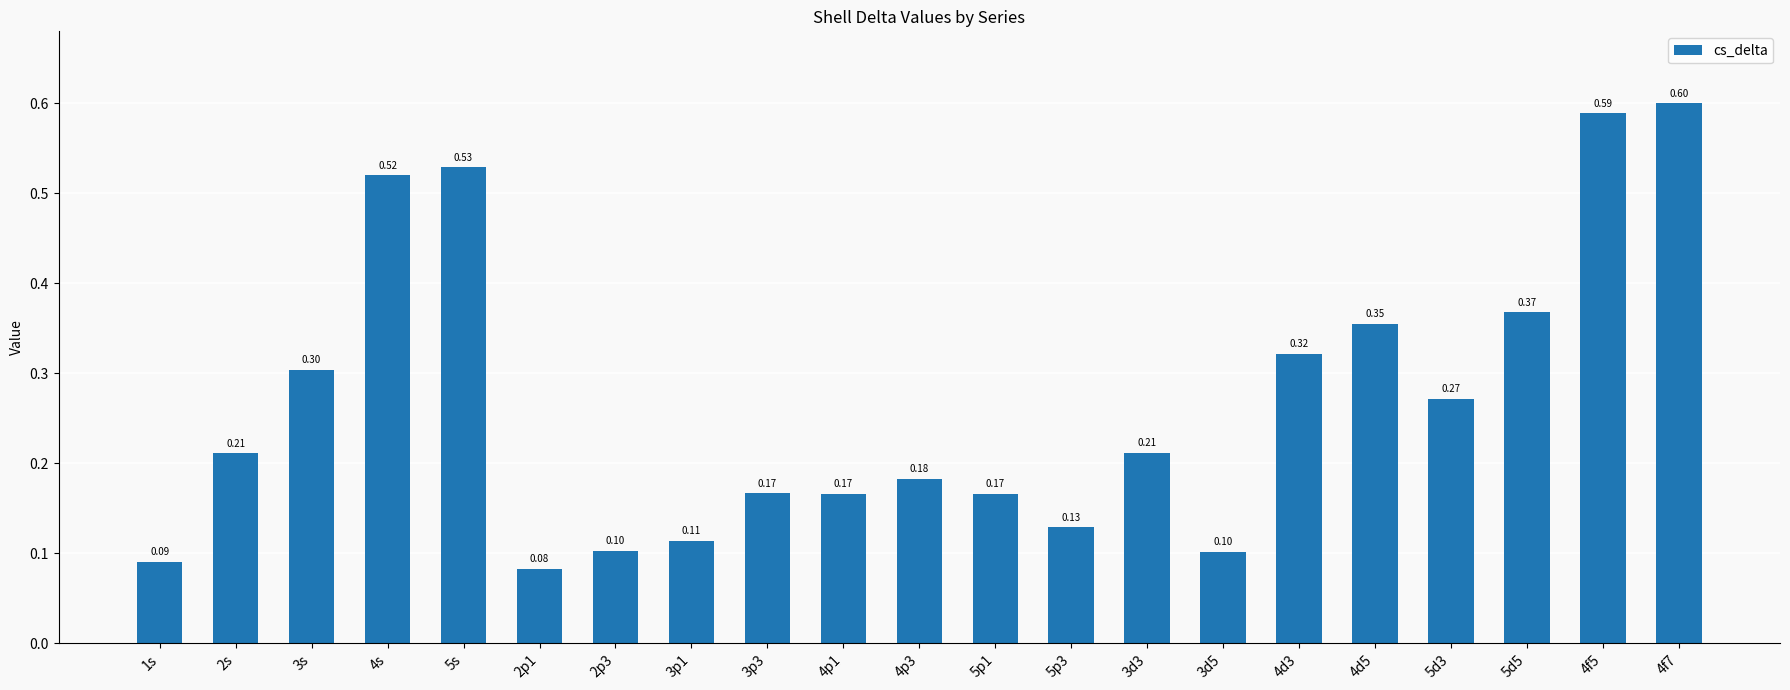

True or false: the data shows 0.6 at 4f5.

True